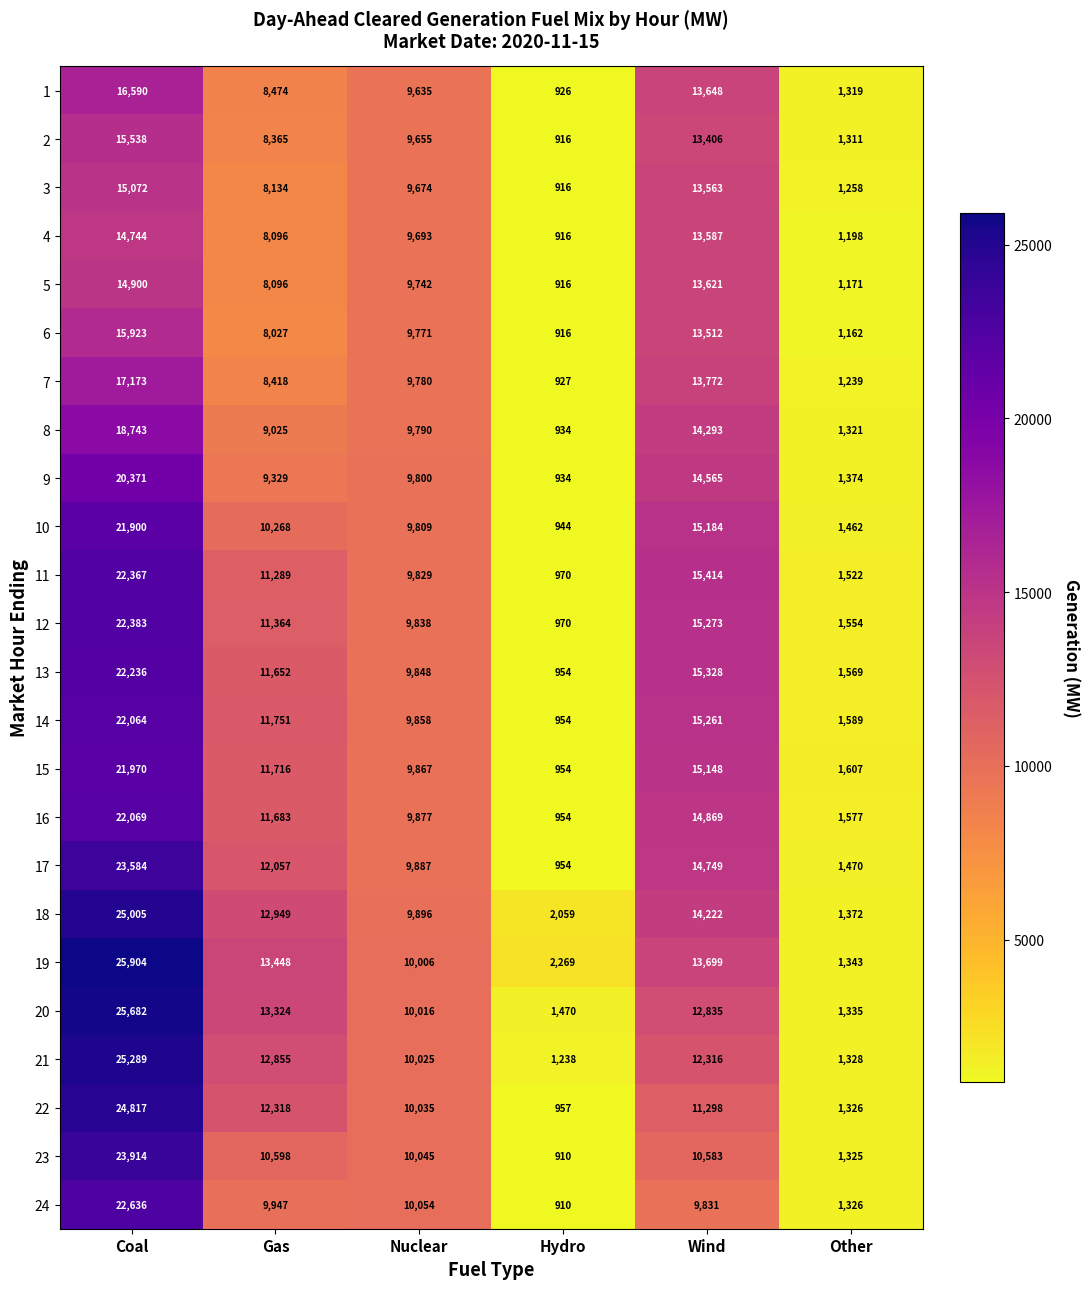

At which category does the chart reach its minimum across all series?

Hydro